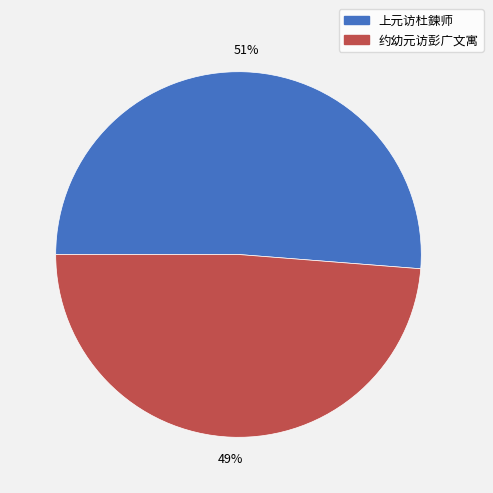

To the nearest percent, what portion does 约幼元访彭广文寓 represent?

49%